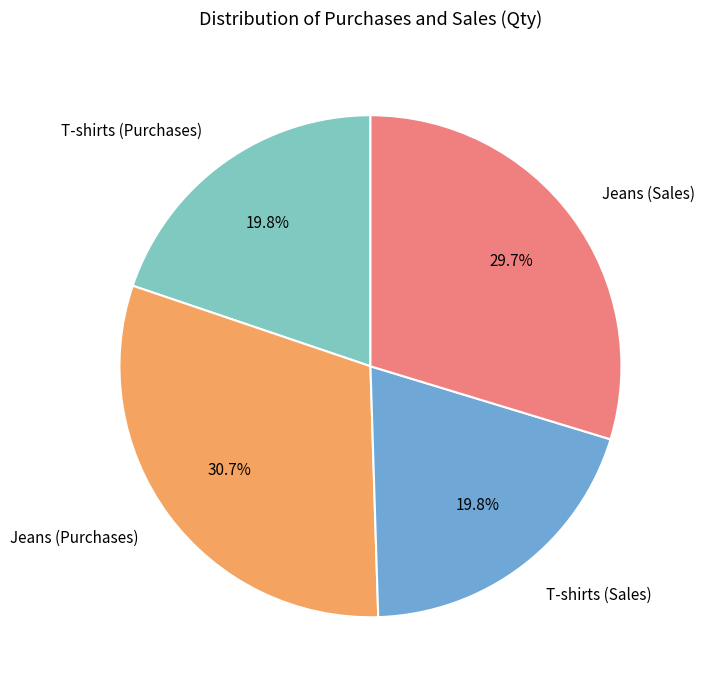

Count the number of slices in the pie.

4